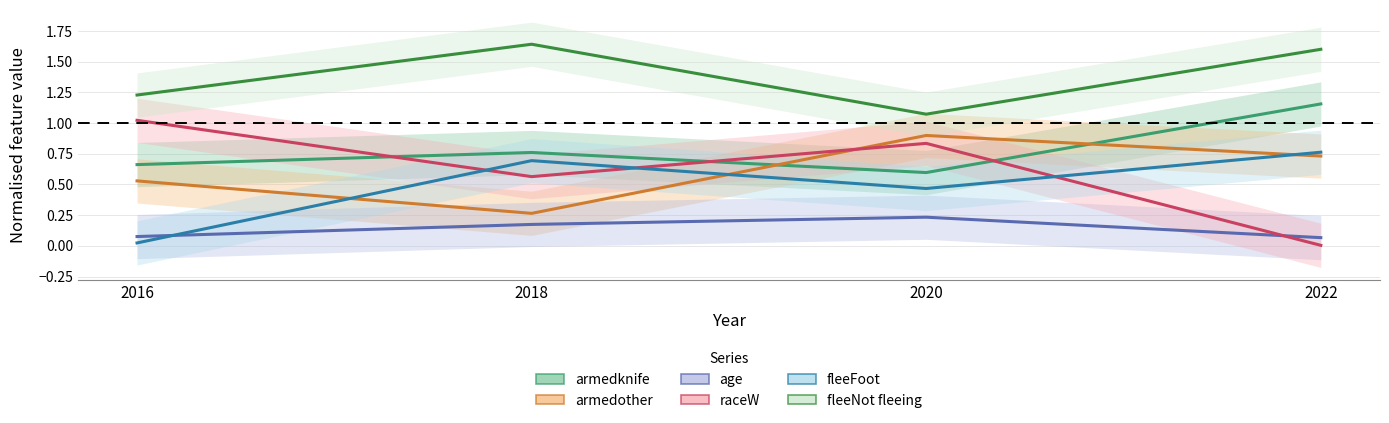

In fleeNot fleeing, how many points are higher than both neighbors (excluding endpoints)?

1